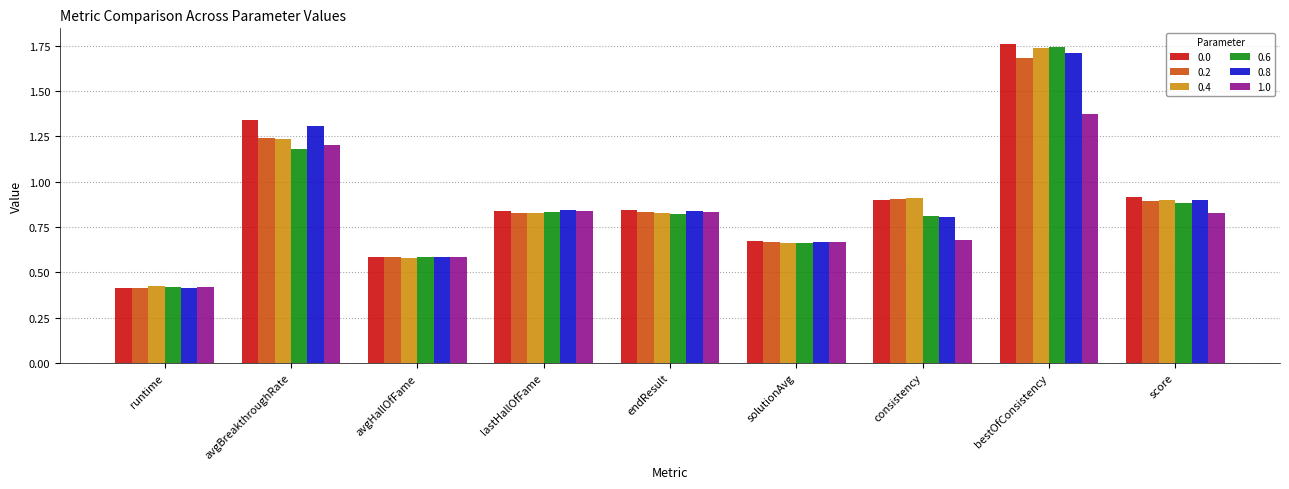

At which category is the sum across all series the highest?

bestOfConsistency